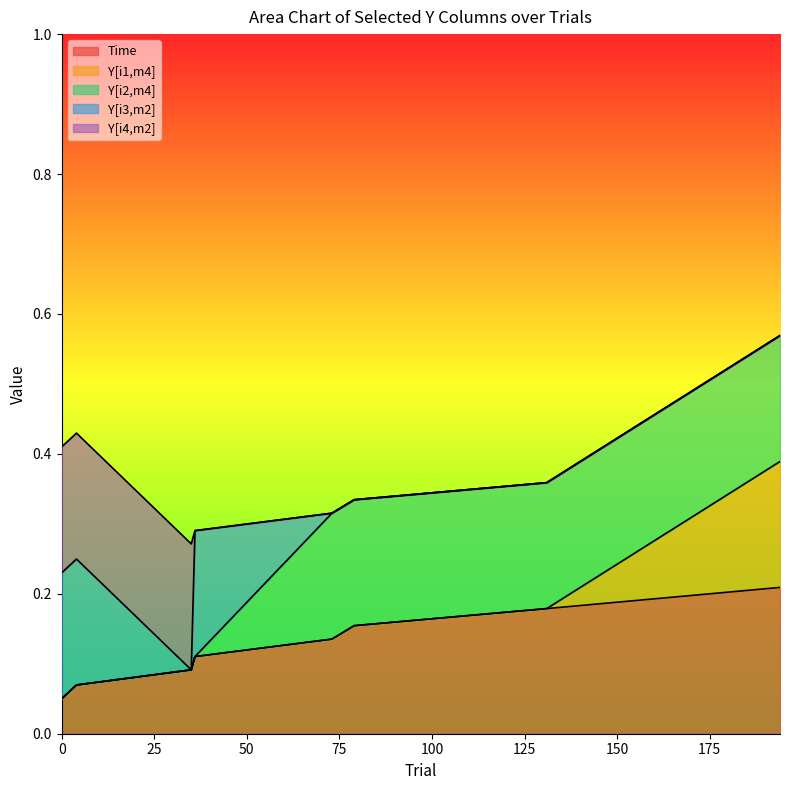

After their last crossing, which series has the higher values: Time or Y[i2,m4]?

Y[i2,m4]